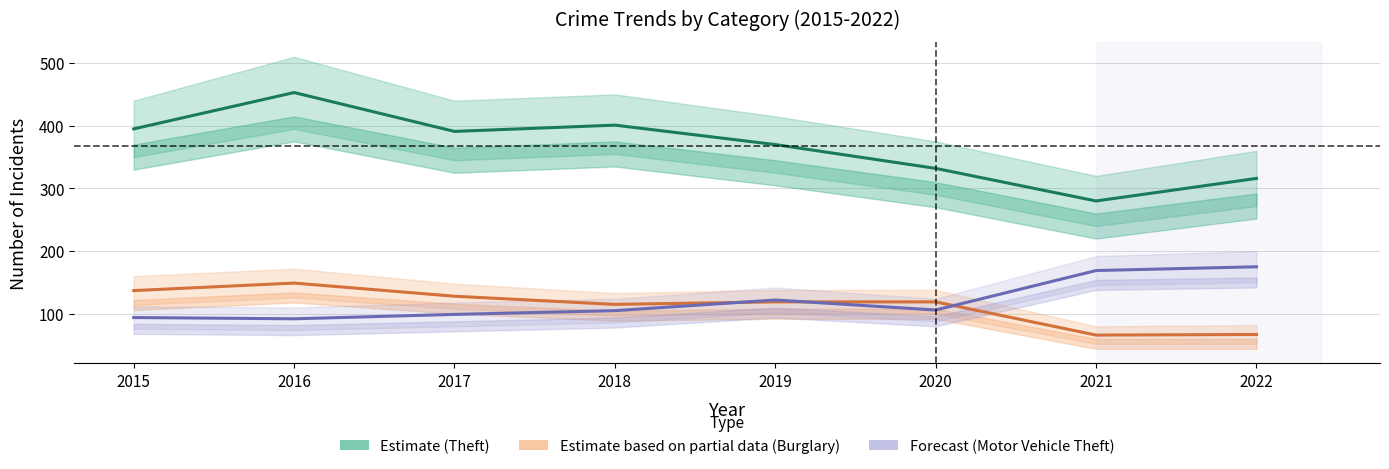

Reading left to right, extract all data points from this chart.

Theft (Estimate): 2015=395	2016=453	2017=391	2018=401	2019=370	2020=332	2021=280	2022=316
Burglary (Partial): 2015=137	2016=149	2017=128	2018=115	2019=119	2020=119	2021=66	2022=67
Motor Vehicle Theft (Forecast): 2015=94	2016=92	2017=99	2018=105	2019=122	2020=106	2021=169	2022=175